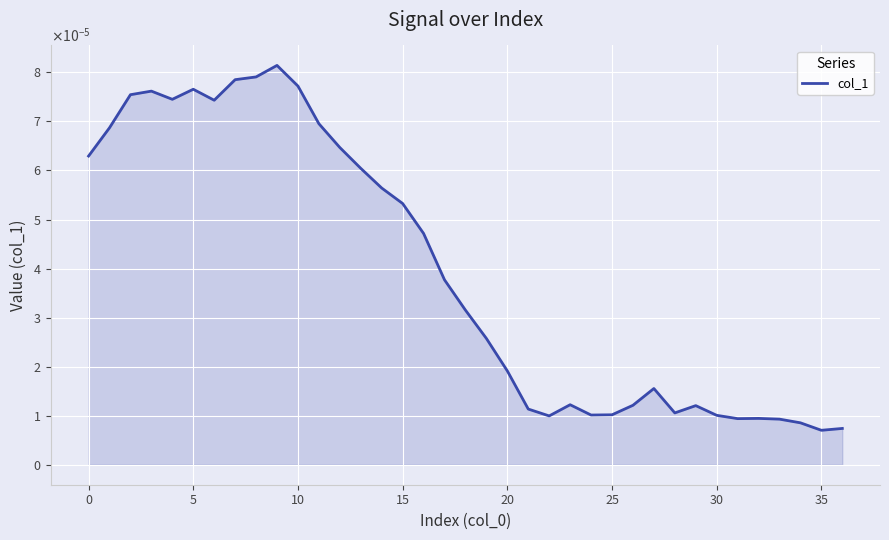

Does the chart have visible grid lines?

Yes